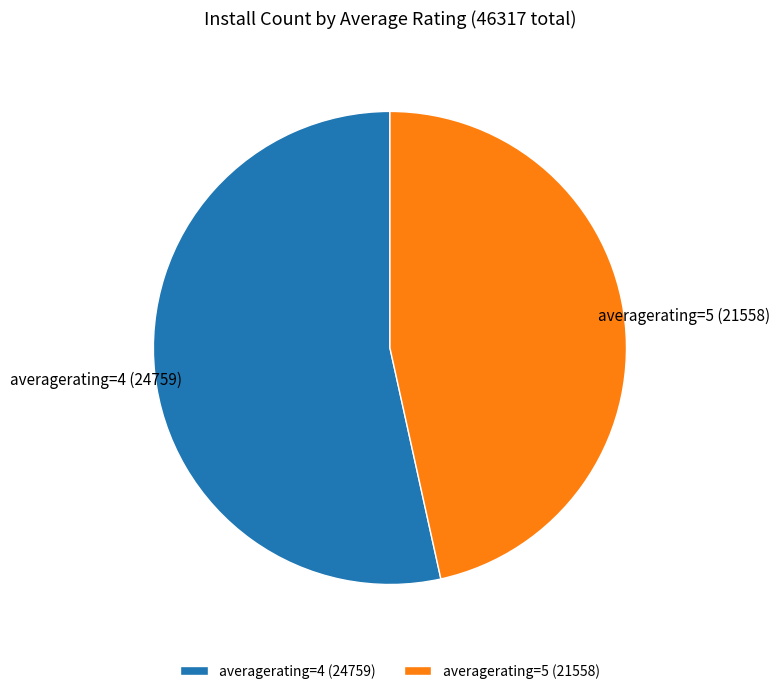

Do averagerating=4 and averagerating=5 together represent more than half of the pie?

Yes